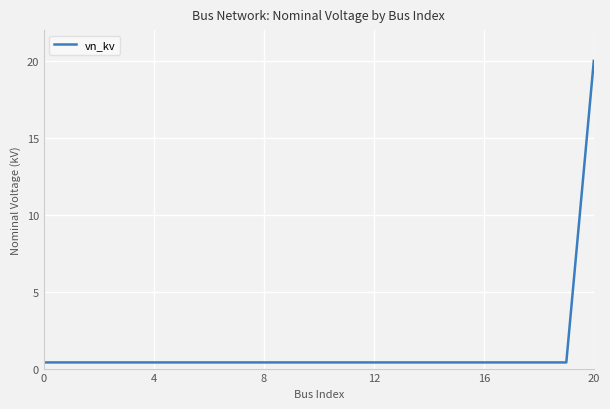

Reading left to right, transcribe all the data shown in this chart.

0.4	0.4	0.4	0.4	0.4	0.4	0.4	0.4	0.4	0.4	0.4	0.4	0.4	0.4	0.4	0.4	0.4	0.4	0.4	0.4	20.0